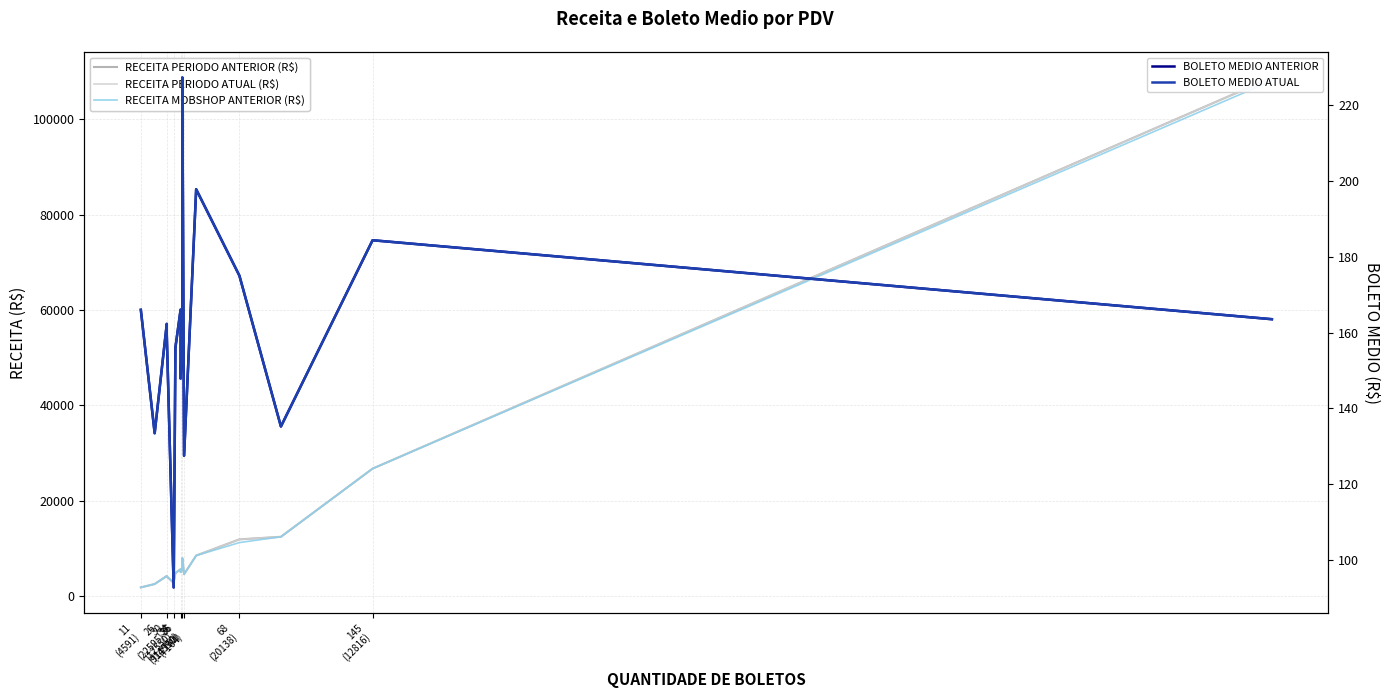

What are all the series names shown in the legend?

RECEITA PERIODO ANTERIOR (R$), RECEITA PERIODO ATUAL (R$), RECEITA MOBSHOP ANTERIOR (R$), BOLETO MEDIO ANTERIOR, BOLETO MEDIO ATUAL